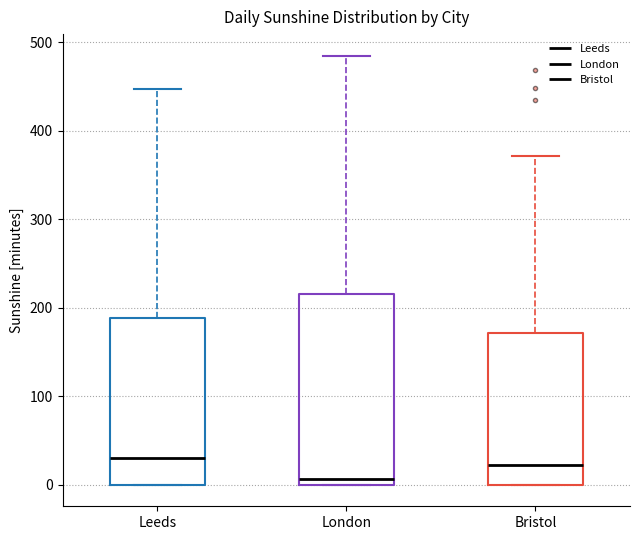

Reading left to right, read every box against the y-axis: the position of its median line, the range the box covers, and the ends of its whiskers. The values are not printed on the chart, so give them approximately, as read against the axis.

Leeds: median 30, box 0 to 190, whiskers 0 to 450
London: median 10, box 0 to 220, whiskers 0 to 490
Bristol: median 20, box 0 to 170, whiskers 0 to 370